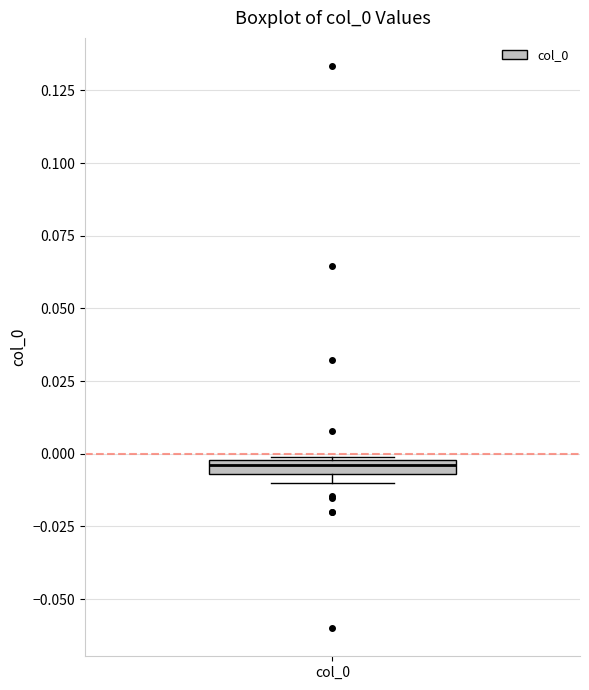

Where is the lower edge of the box for col_0 on the y-axis? The values are not printed on the chart, so give them approximately, as read against the axis.

-0.005